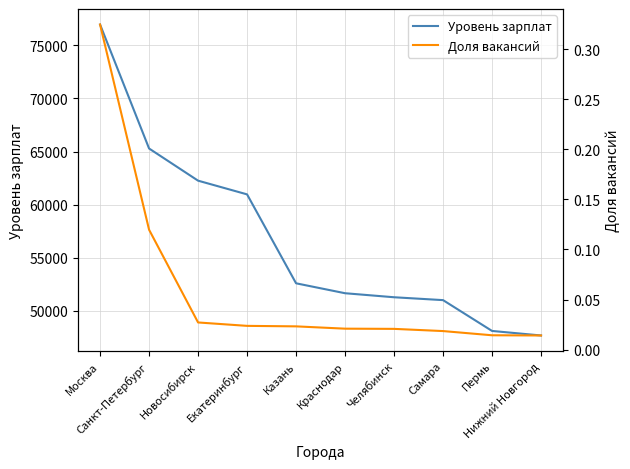

Where is Уровень зарплат nearest to the value 62316?

Новосибирск